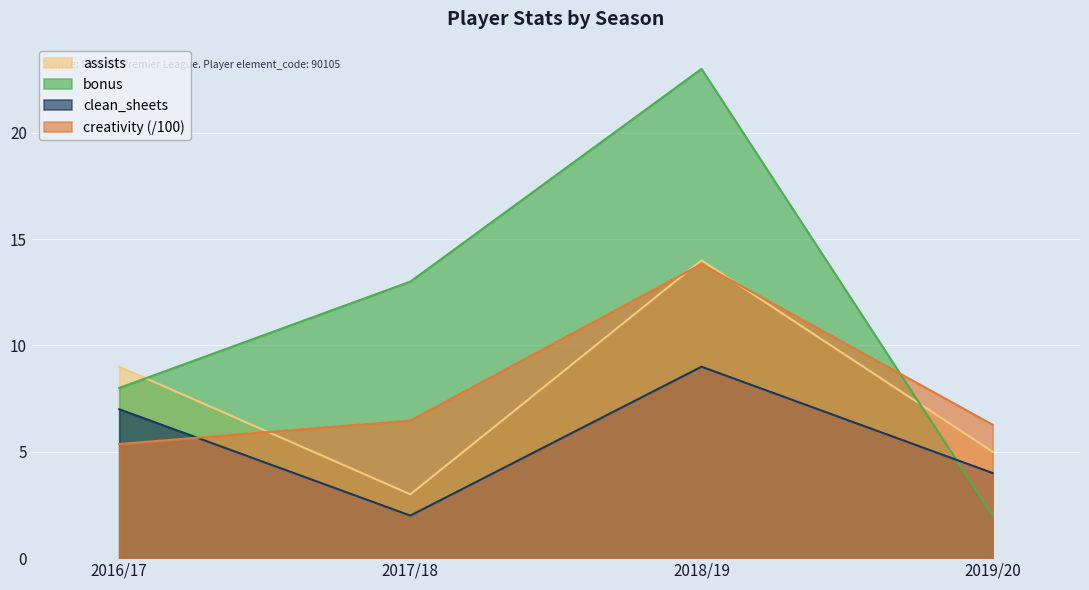

The bonus series shows 23.0 at 2018/19. True or false?

True